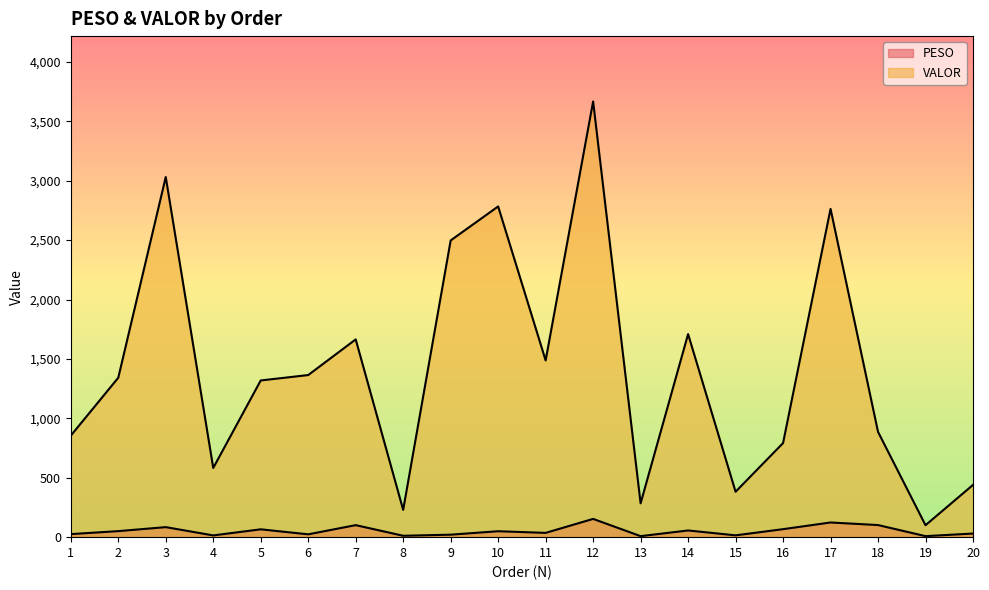

Is the value of VALOR at 9 greater than the value of PESO at 9?

Yes